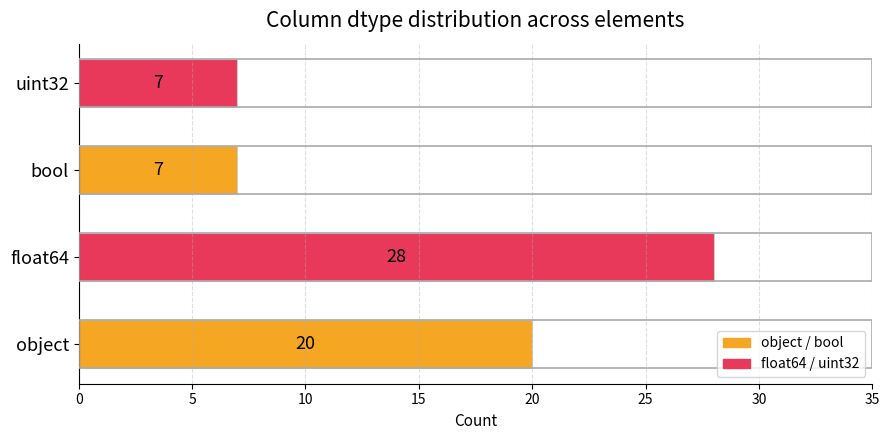

True or false: the data shows 7 at uint32.

True